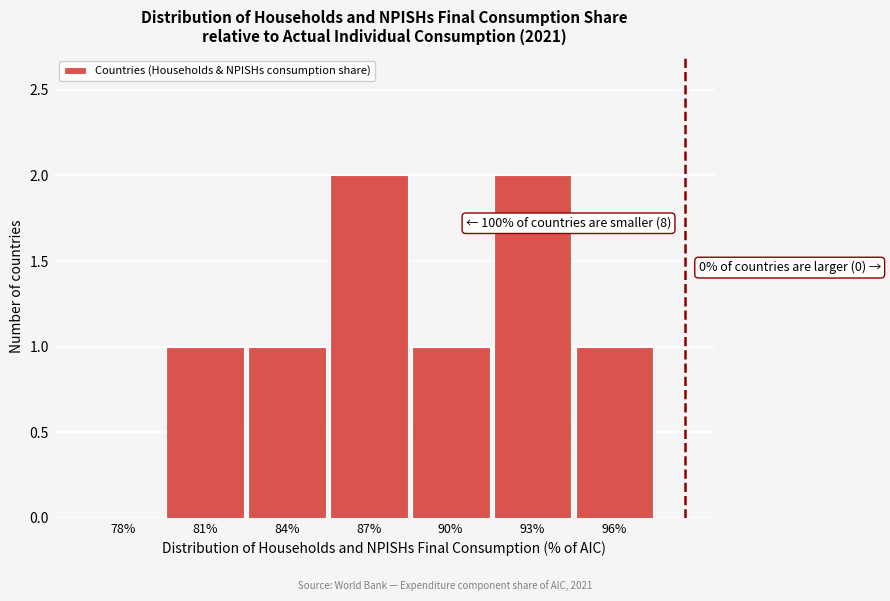

Reading left to right, transcribe all the data shown in this chart.

78%=0	81%=1	84%=1	87%=2	90%=1	93%=2	96%=1